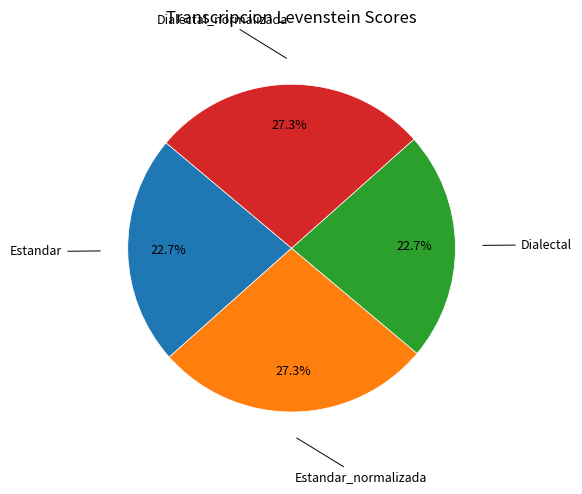

How many segments does this pie chart have?

4